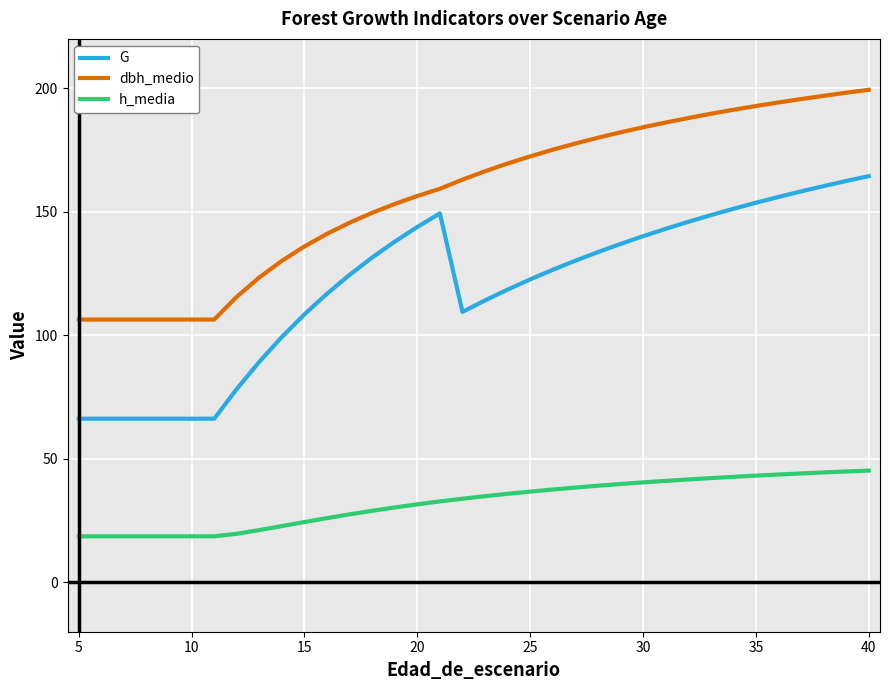

Which series has the largest total across all categories?

dbh_medio